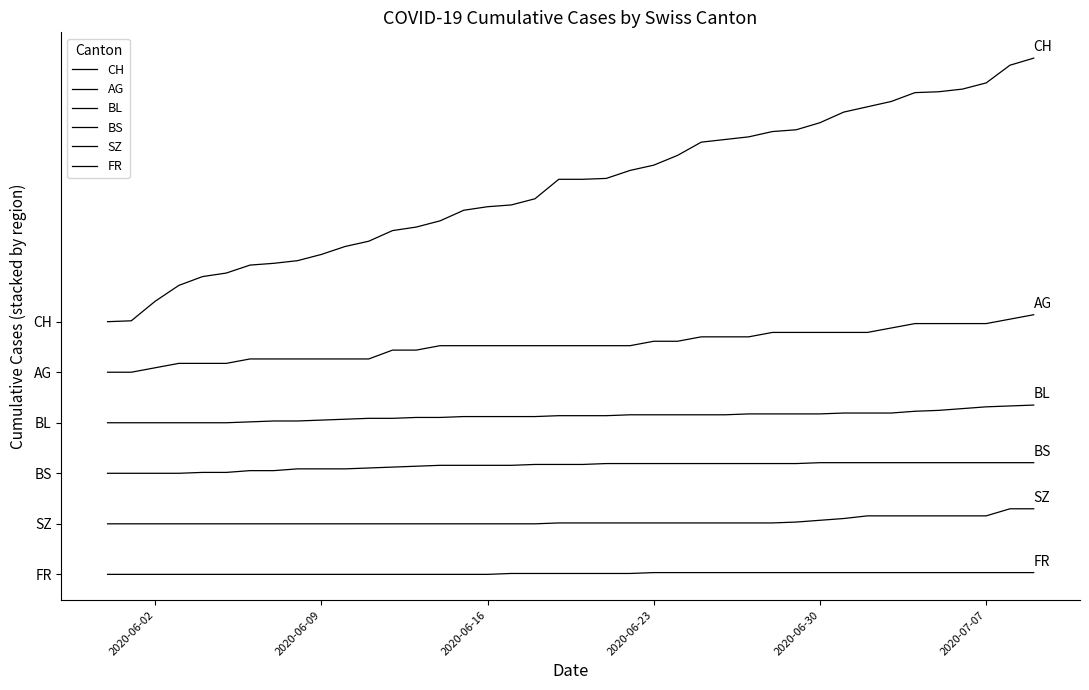

Is this an area chart (filled region under the line)?

No